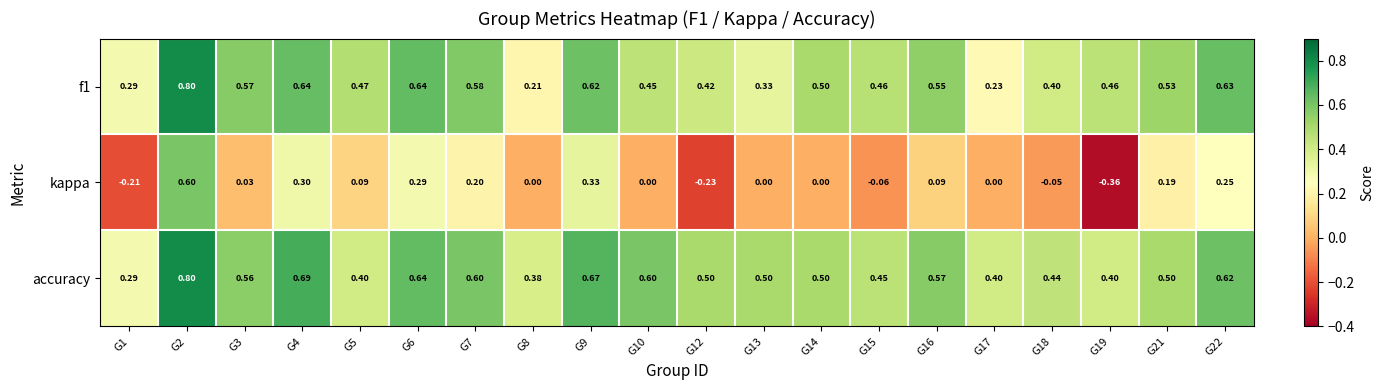

Between G3 and G21, which series saw the biggest shift?

kappa